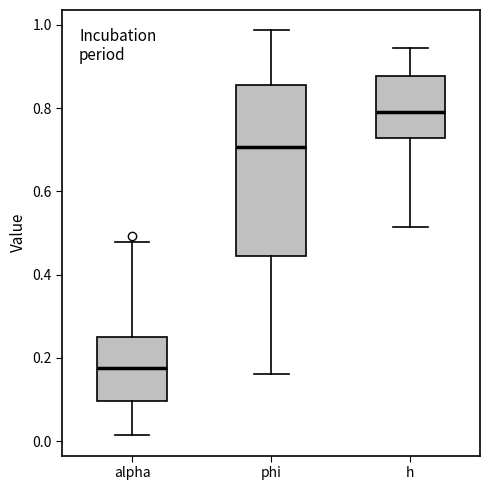

Where does the lower whisker of the box for h end on the y-axis? The values are not printed on the chart, so give them approximately, as read against the axis.

0.52